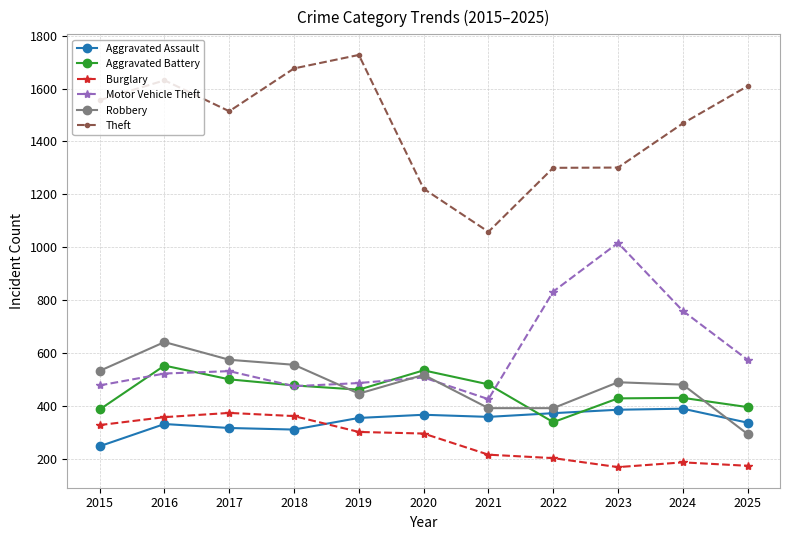

What are all the series names shown in the legend?

Aggravated Assault, Aggravated Battery, Burglary, Motor Vehicle Theft, Robbery, Theft